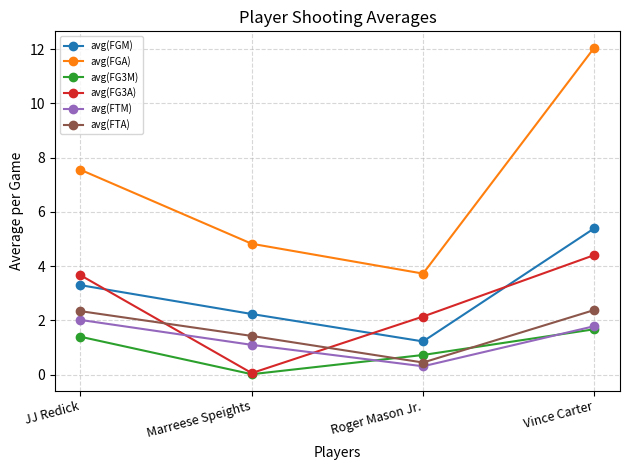

True or false: avg(FG3M) has more than 0 points higher than both neighbors.

False